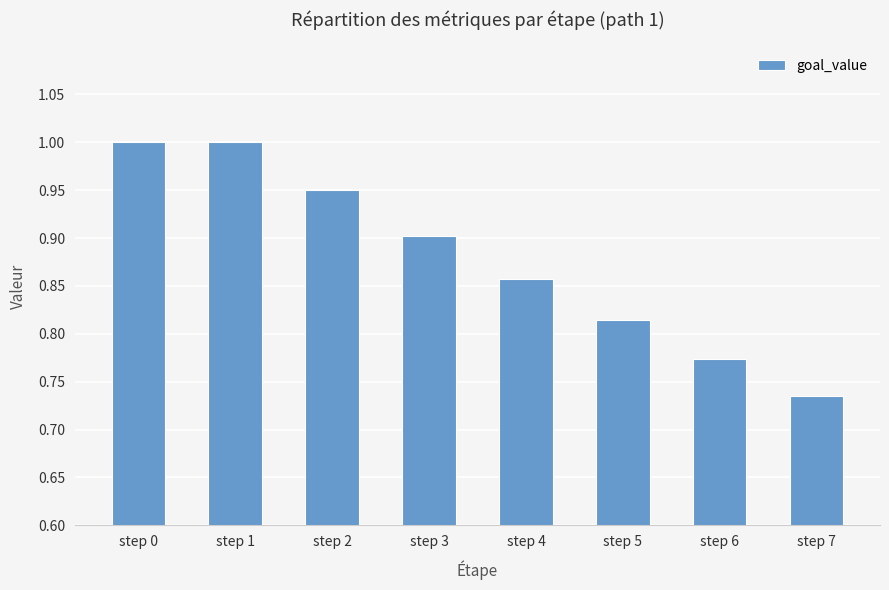

What is the difference between the maximum and minimum values?

0.3